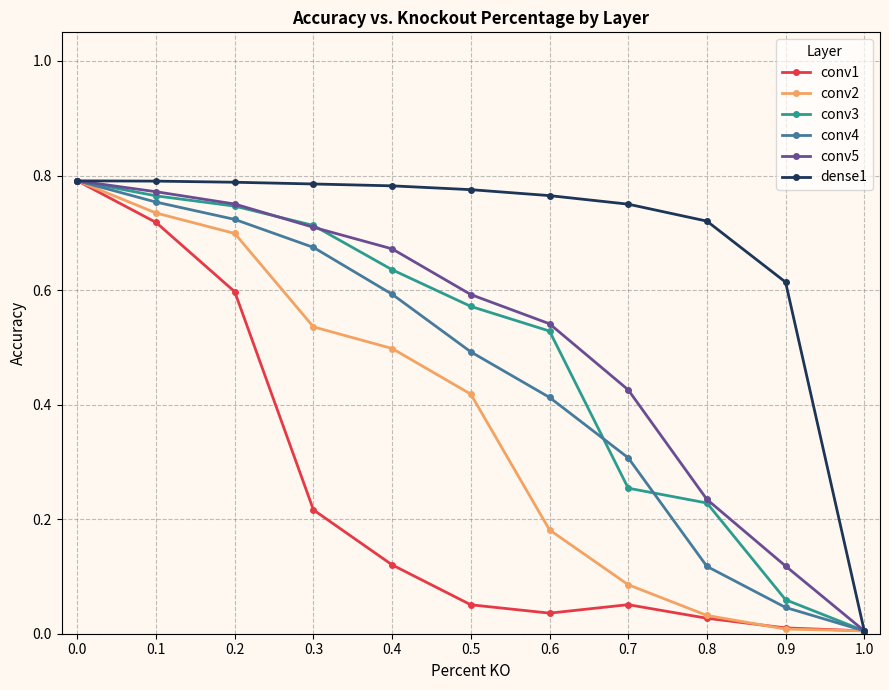

What is the label of the 1st point from the right?

1.0